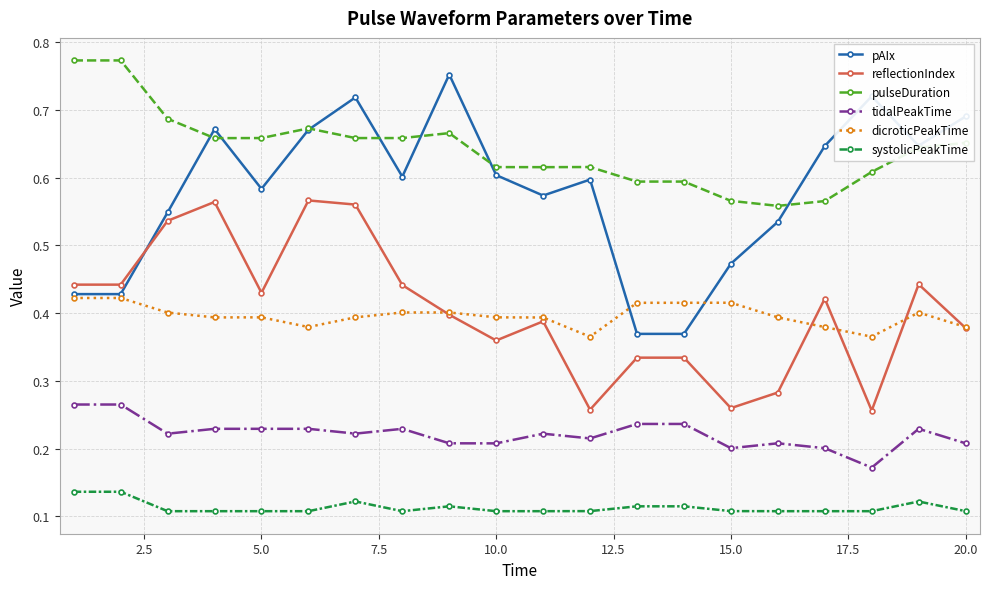

True or false: pAIx has more than 2 interior local peaks.

True